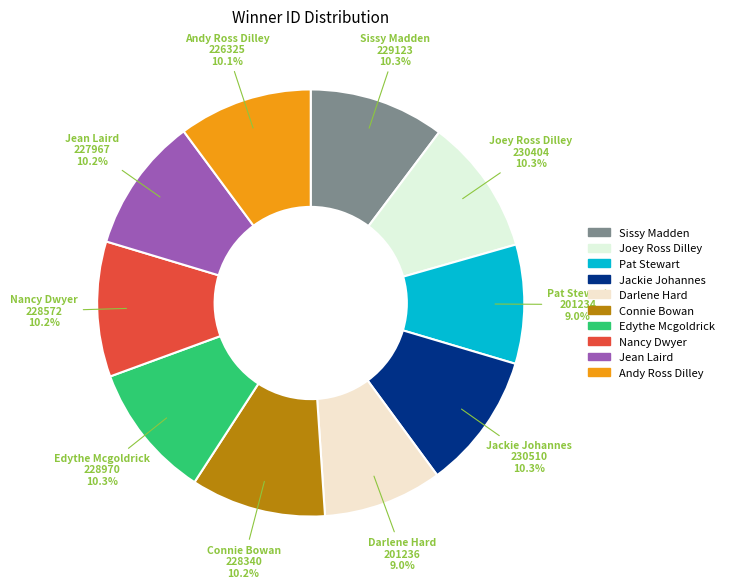

To the nearest percent, what portion does Joey Ross Dilley represent?

10%